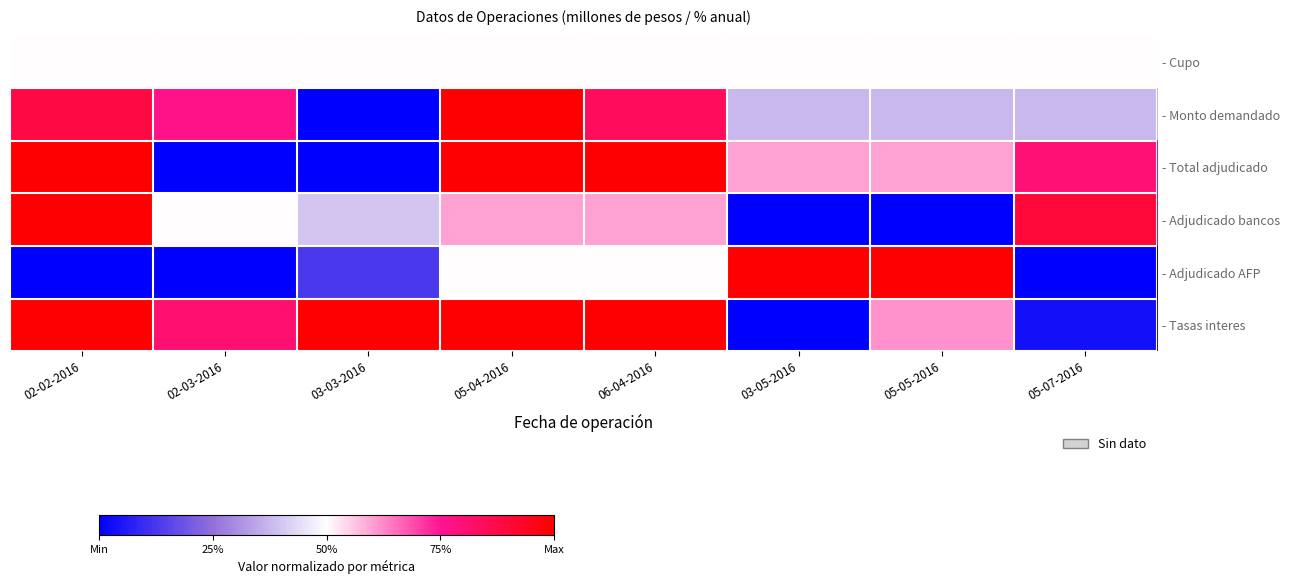

What is the difference between the highest and lowest values at 03-03-2016?

1.0